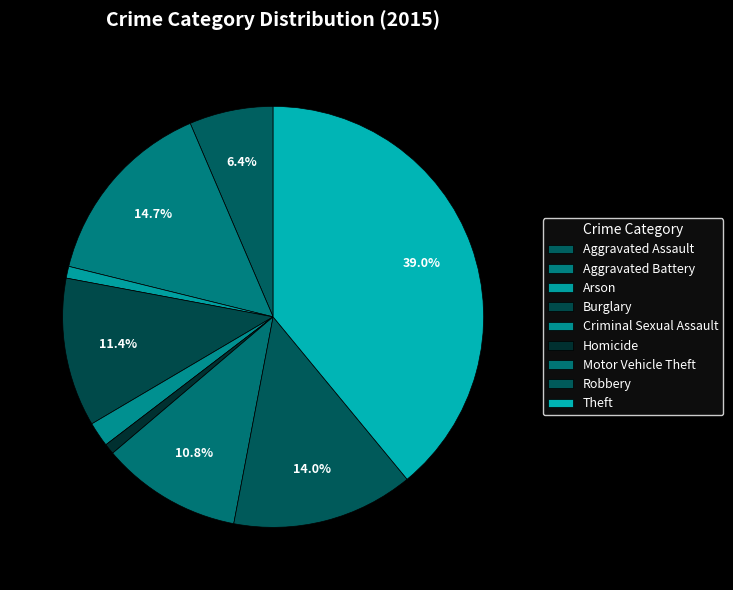

How many segments does this pie chart have?

9